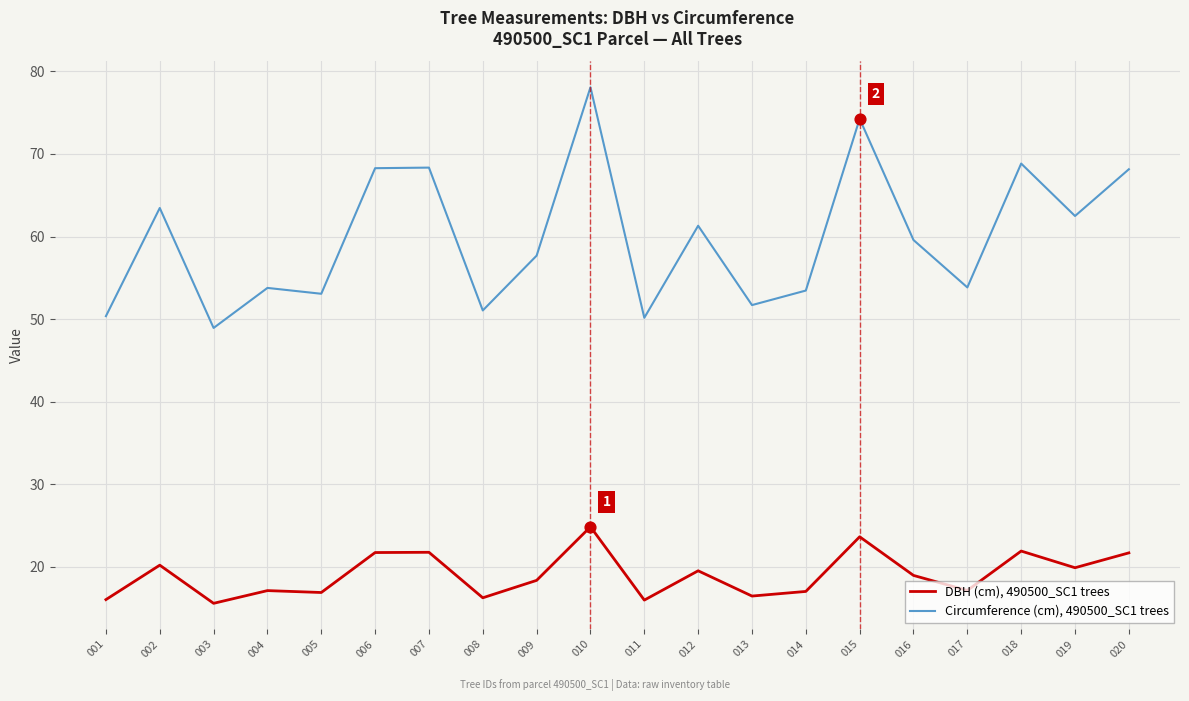

What is the spread (max minus min) of values at 009?

39.3